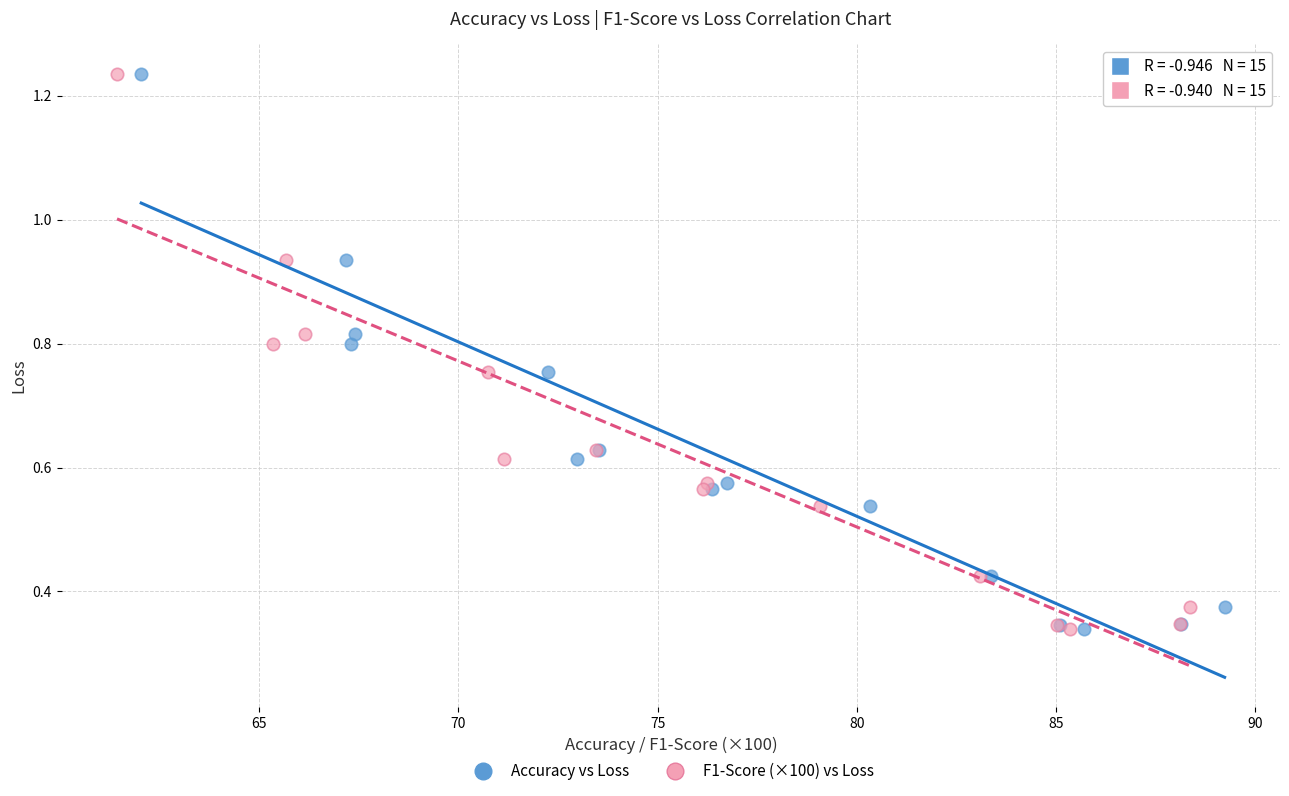

What are all the series names shown in the legend?

Accuracy vs Loss, F1-Score (×100) vs Loss